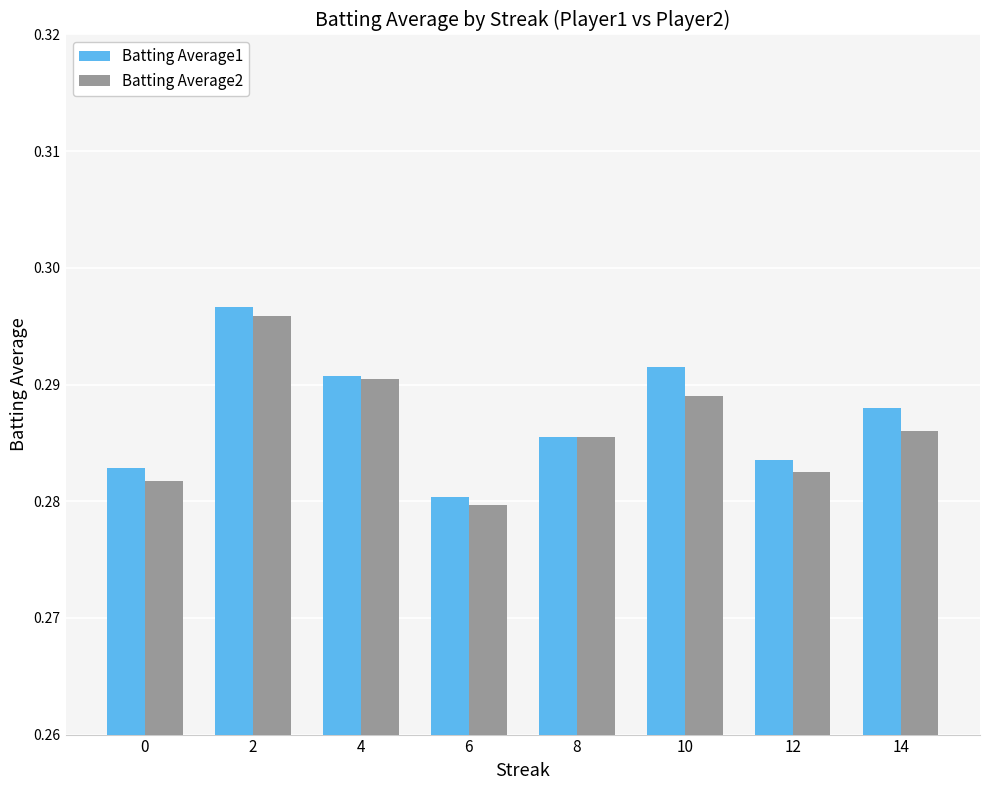

What is the sum of the Batting Average2 values at 12 and 0?

0.6